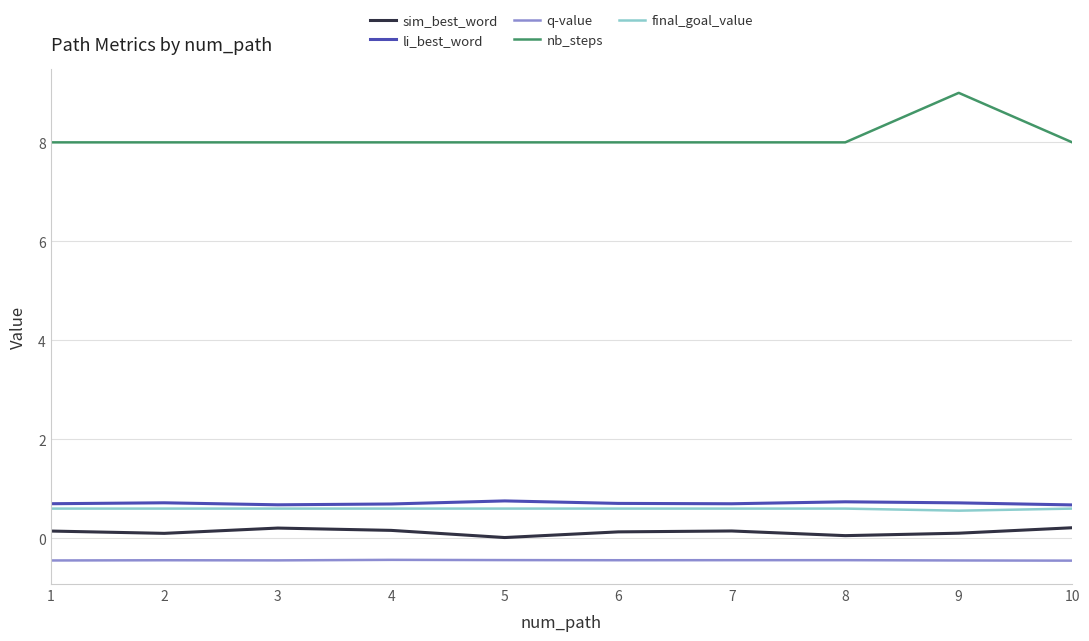

Which category has the highest value in the nb_steps series?

9